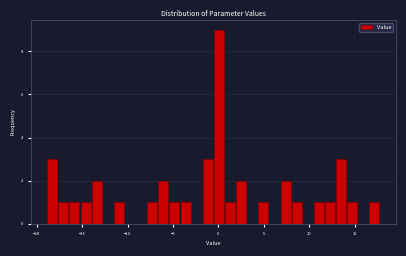

Read against the x-axis, roughly where is the centre of the tallest bar?

0.0